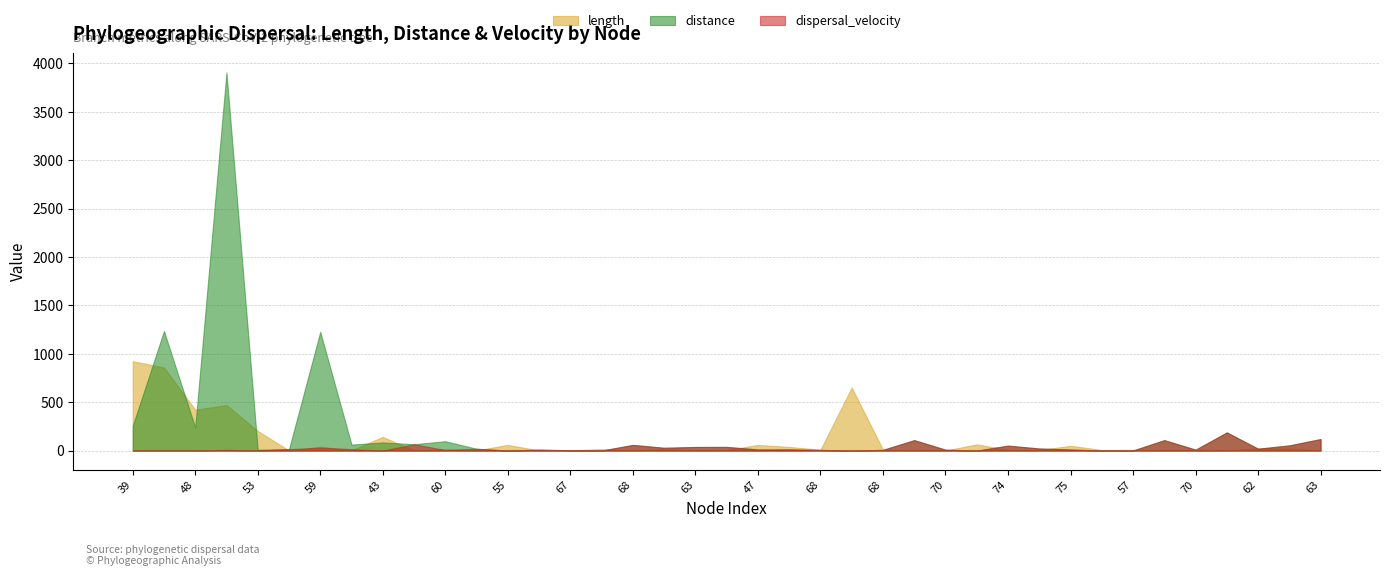

What is the spread (max minus min) of values at 68?

58.9